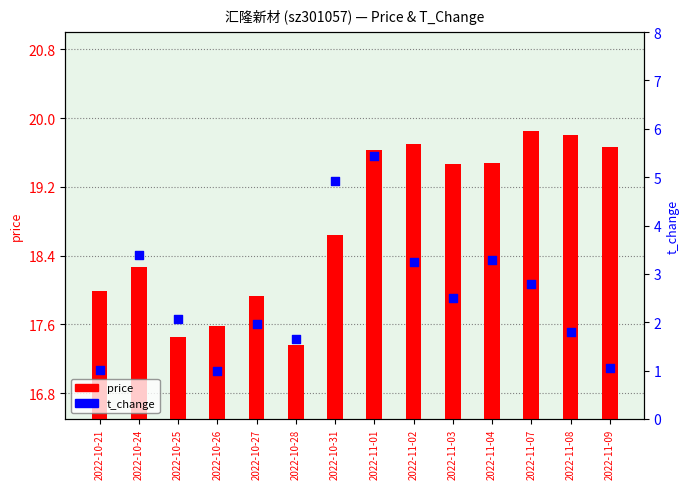

Which series reaches the minimum Y coordinate?

t_change